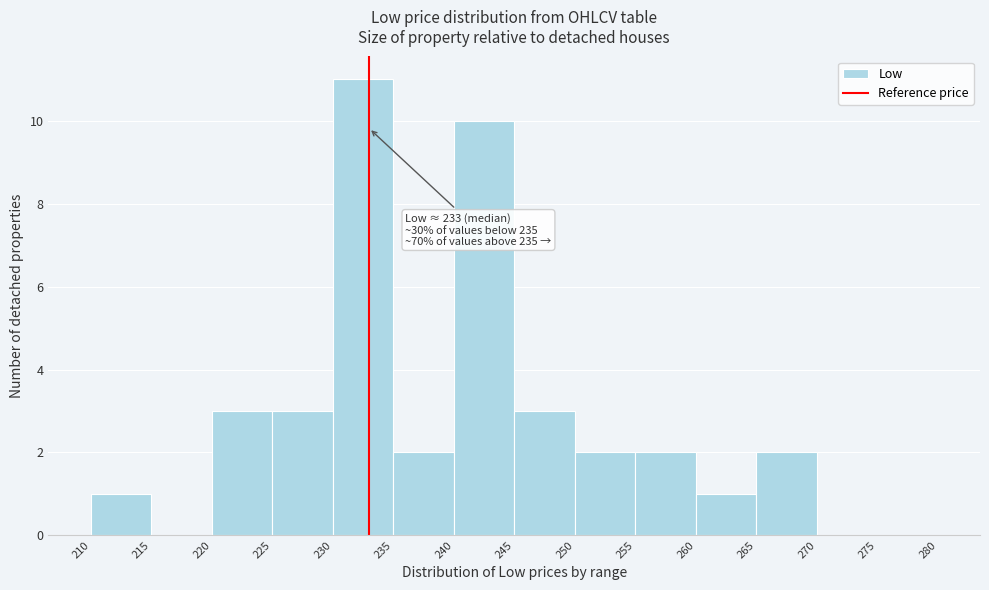

Which range on the x-axis has the tallest bar?

230 to 235